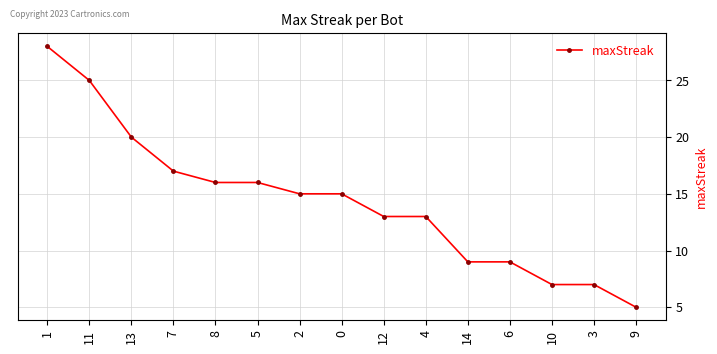

What is the minimum value shown in the chart?

5